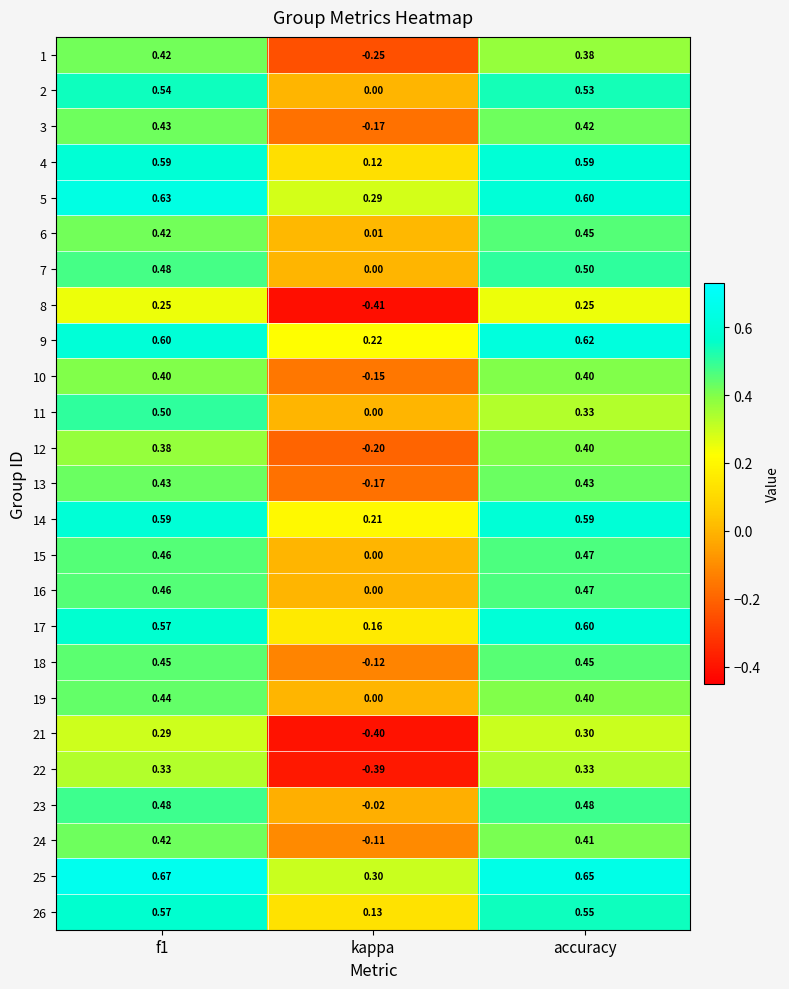

Is the value of 2 at f1 greater than the value of 25 at f1?

No